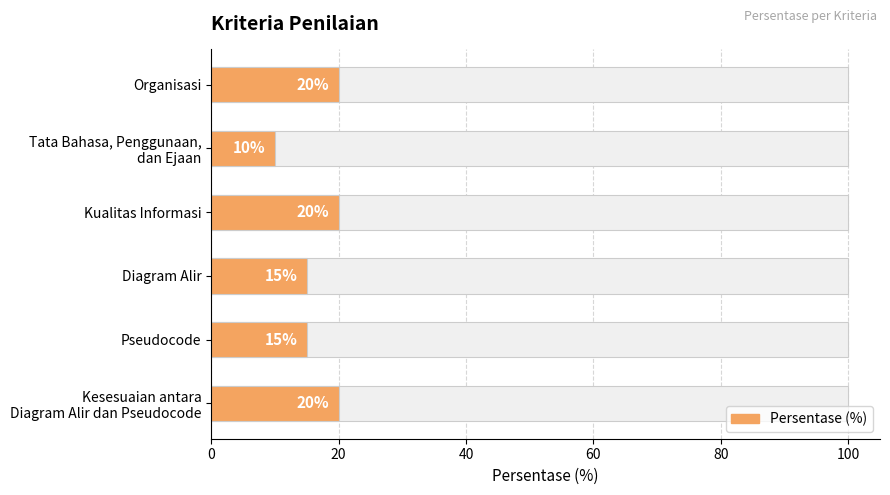

What is the difference between the maximum and minimum values?

10